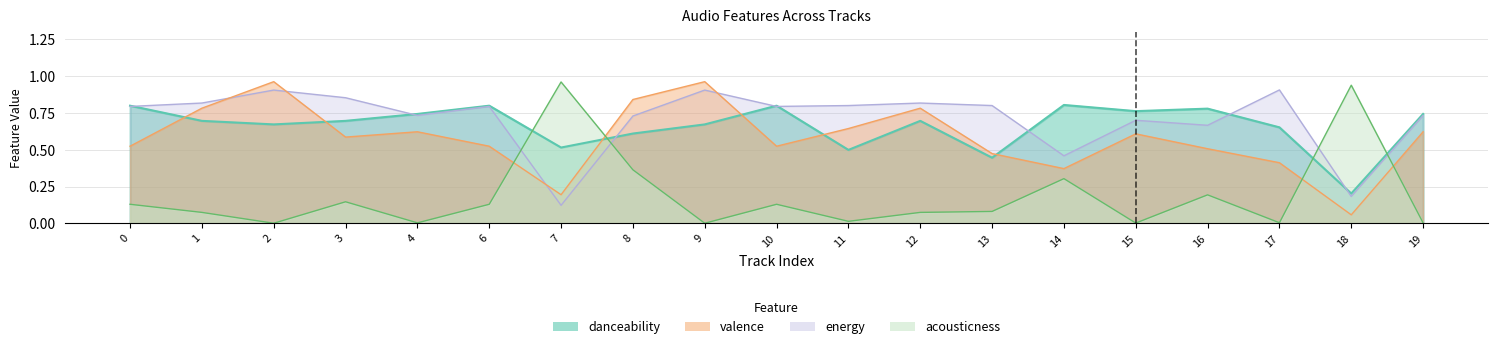

Reading left to right, list all the values displayed in this chart.

danceability: 0=0.8	1=0.7	2=0.7	3=0.7	4=0.7	6=0.8	7=0.5	8=0.6	9=0.7	10=0.8	11=0.5	12=0.7	13=0.4	14=0.8	15=0.8	16=0.8	17=0.7	18=0.2	19=0.7
energy: 0=0.8	1=0.8	2=0.9	3=0.9	4=0.7	6=0.8	7=0.1	8=0.7	9=0.9	10=0.8	11=0.8	12=0.8	13=0.8	14=0.5	15=0.7	16=0.7	17=0.9	18=0.2	19=0.7
valence: 0=0.5	1=0.8	2=1.0	3=0.6	4=0.6	6=0.5	7=0.2	8=0.8	9=1.0	10=0.5	11=0.6	12=0.8	13=0.5	14=0.4	15=0.6	16=0.5	17=0.4	18=0.1	19=0.6
acousticness: 0=0.1	1=0.1	2=0.0	3=0.1	4=0.0	6=0.1	7=1.0	8=0.4	9=0.0	10=0.1	11=0.0	12=0.1	13=0.1	14=0.3	15=0.0	16=0.2	17=0.0	18=0.9	19=0.0